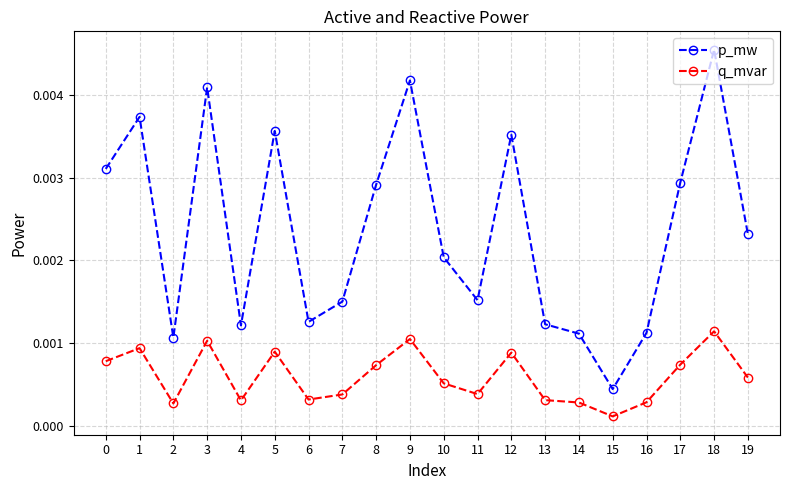

Is the value of p_mw at 12 greater than the value of q_mvar at 11?

Yes